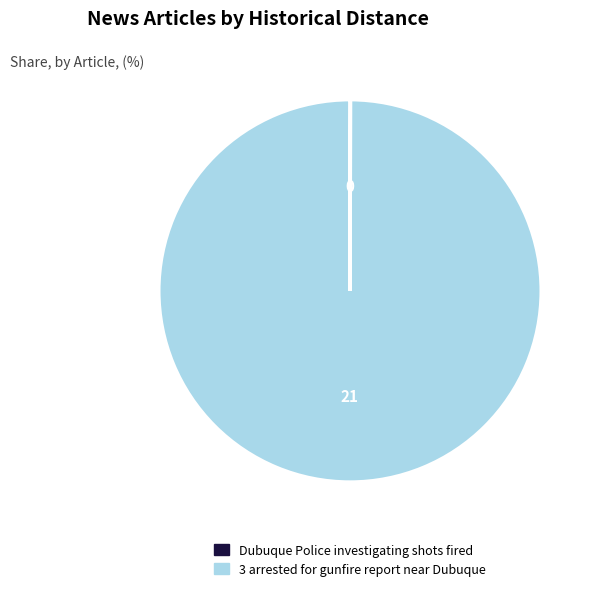

True or false: 3 arrested for gunfire report near Dubuque accounts for 100% of the total.

True